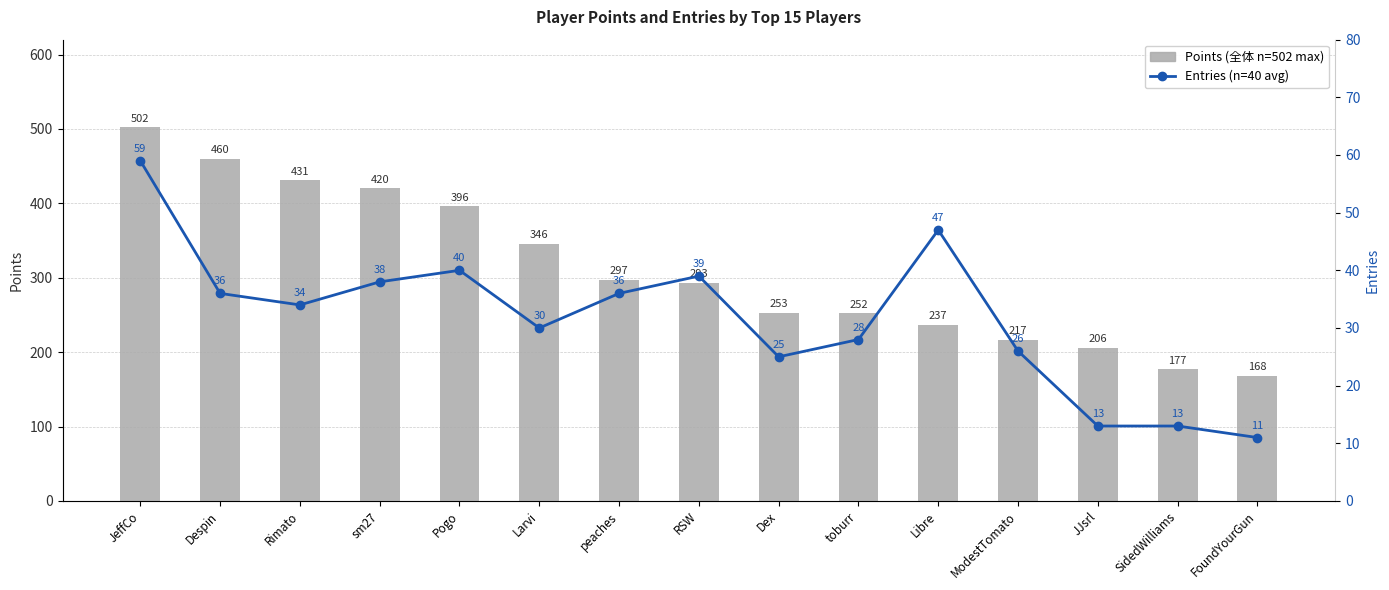

What are all the series names shown in the legend?

Points, Entries